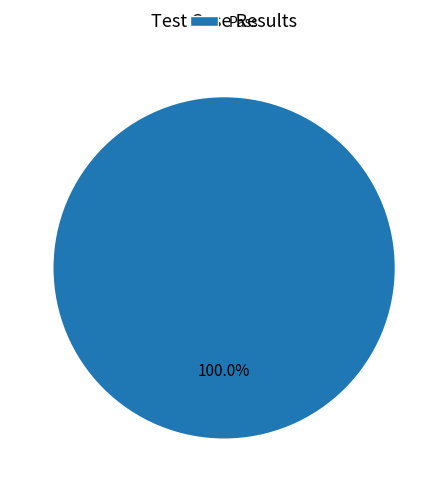

Does any single category account for the majority?

Yes